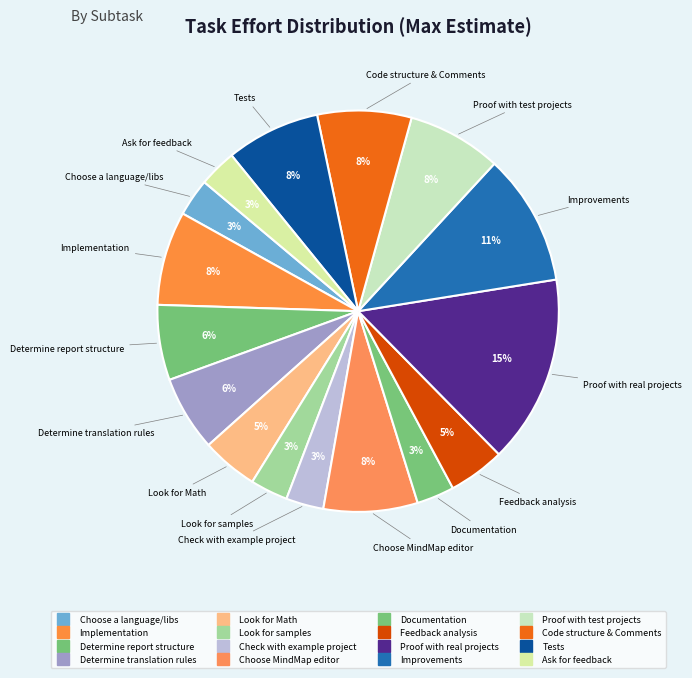

Does Documentation represent more than half of the total?

No